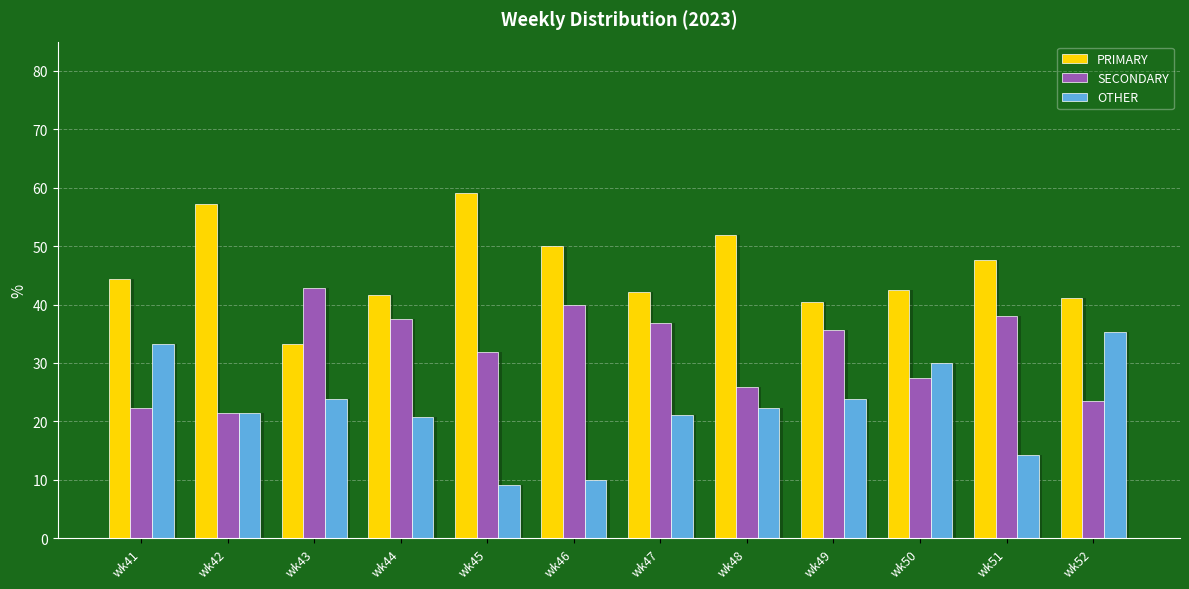

How many series are shown in this chart?

3